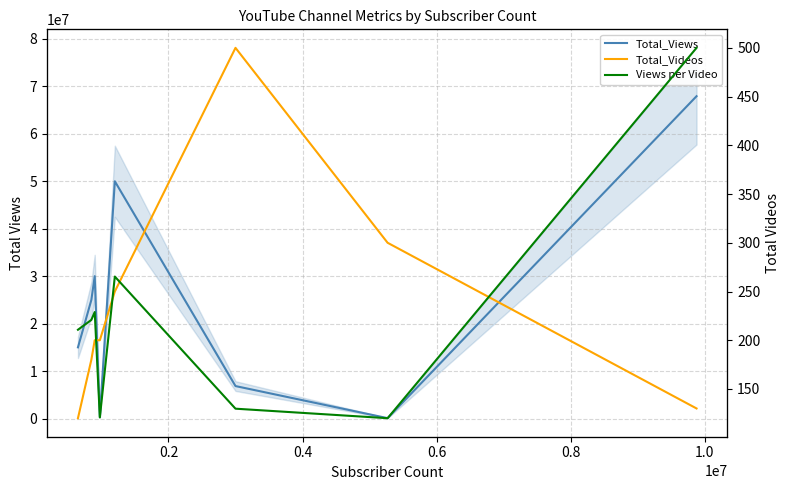

What are all the series names shown in the legend?

Total_Views, Total_Videos, Views per Video